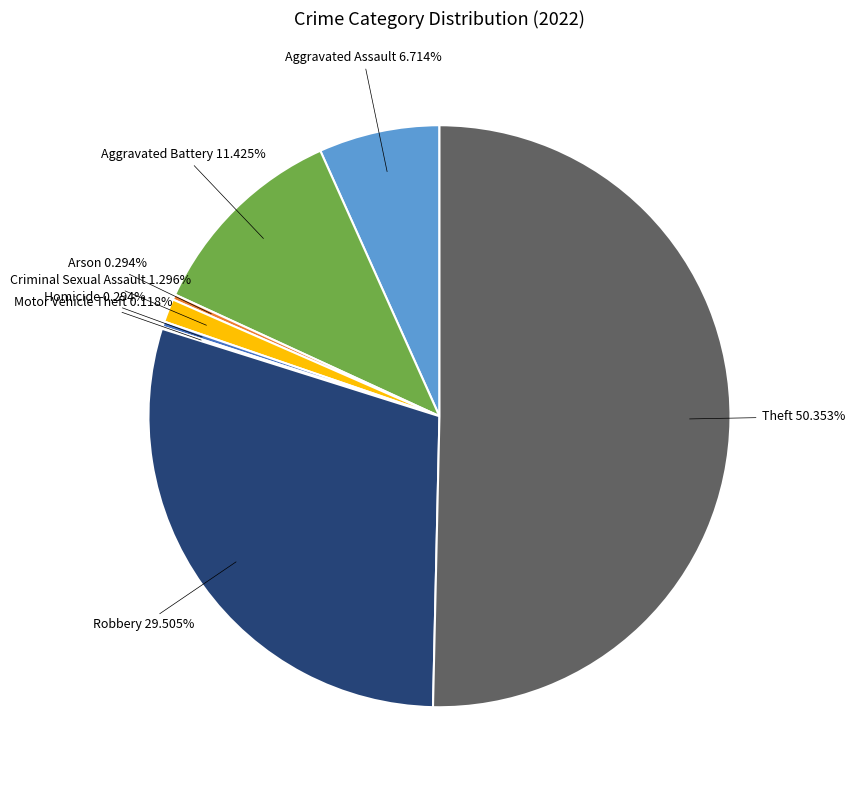

Which slice represents more than half of the pie?

Theft